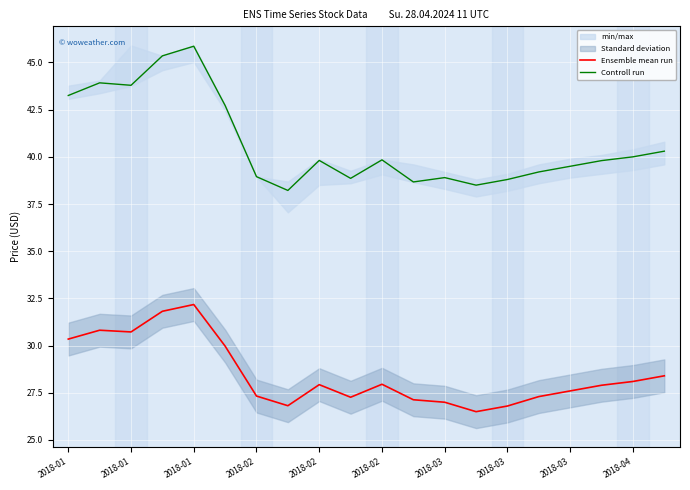

Where is Ensemble mean run nearest to the value 29?

19